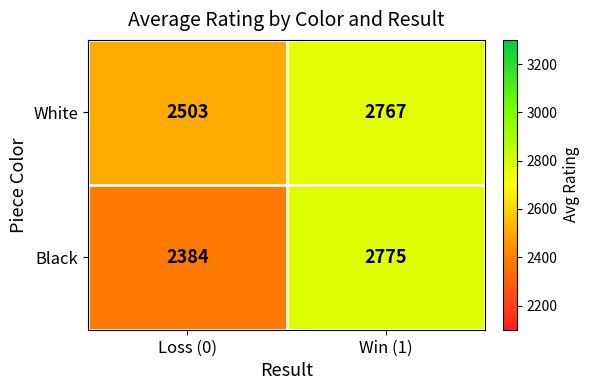

List the labels in order of White value, smallest first.

Loss (0), Win (1)